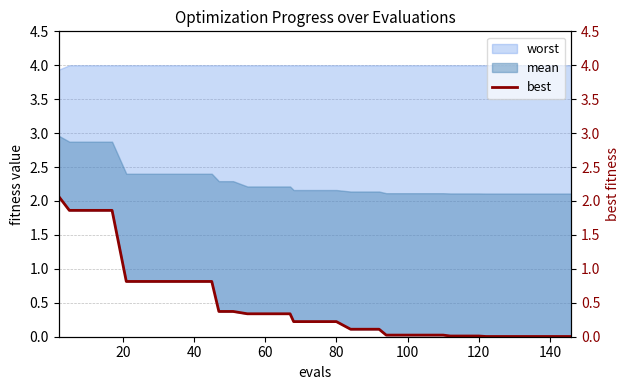

True or false: best (right) and best cross at least once.

False